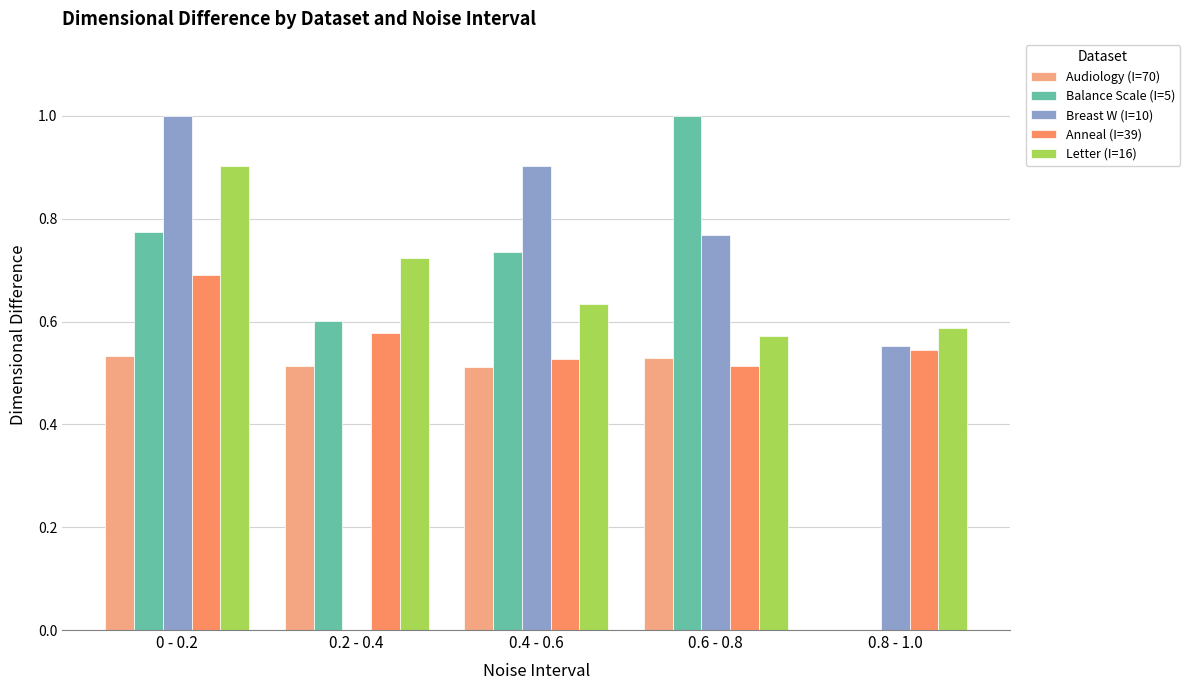

What is the sum of all Balance Scale (I=5) values?

3.1